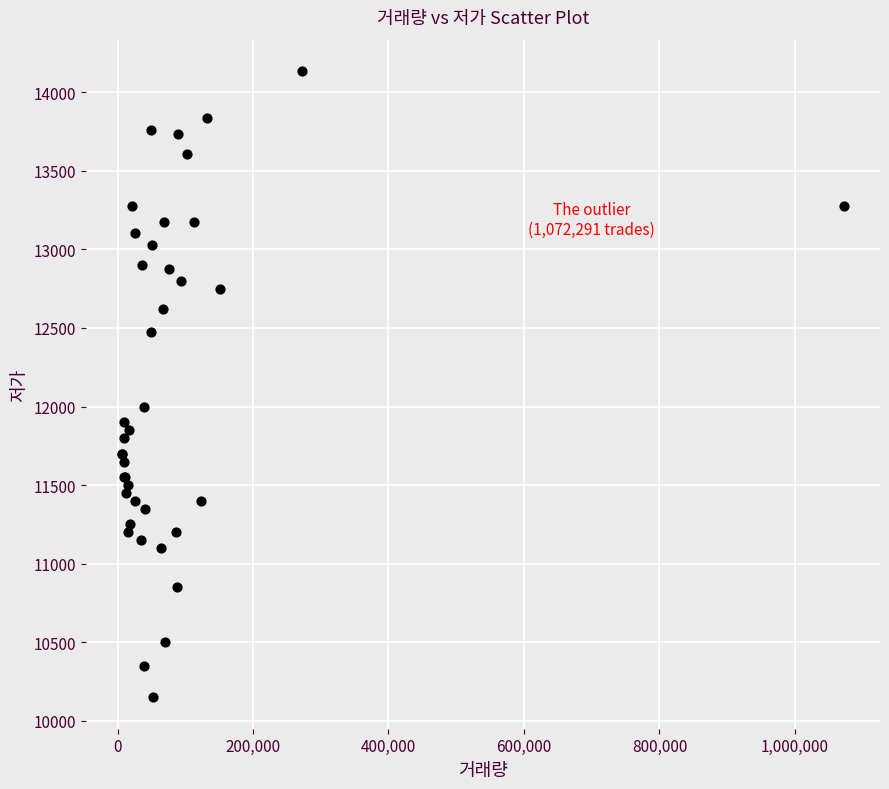

What Y value in the scatter plot is closest to 12142?

12000